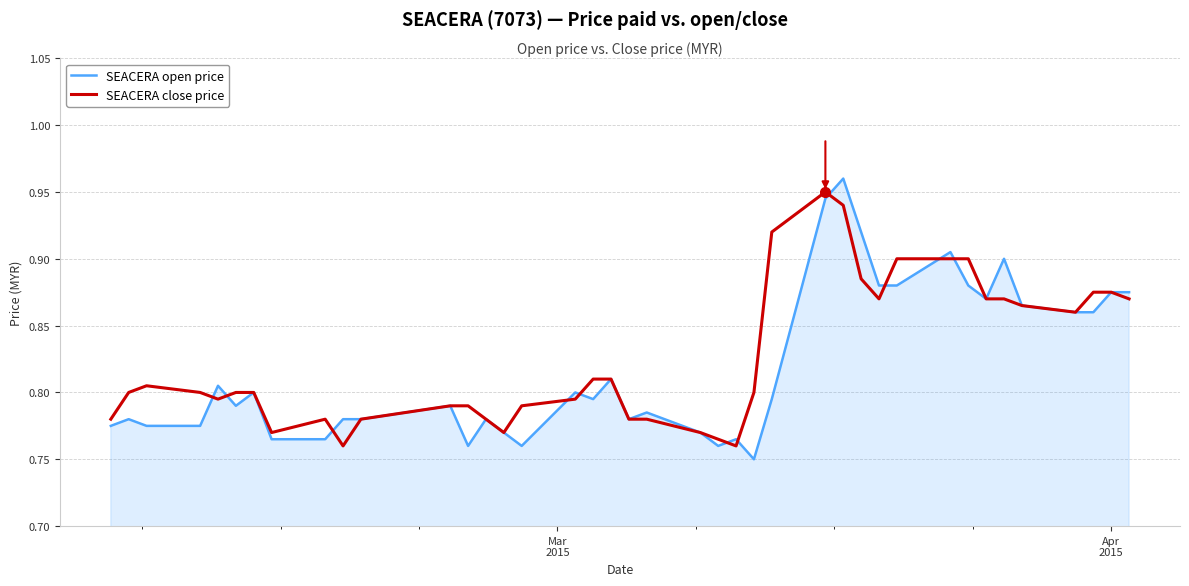

What are all the series names shown in the legend?

SEACERA open price, SEACERA close price